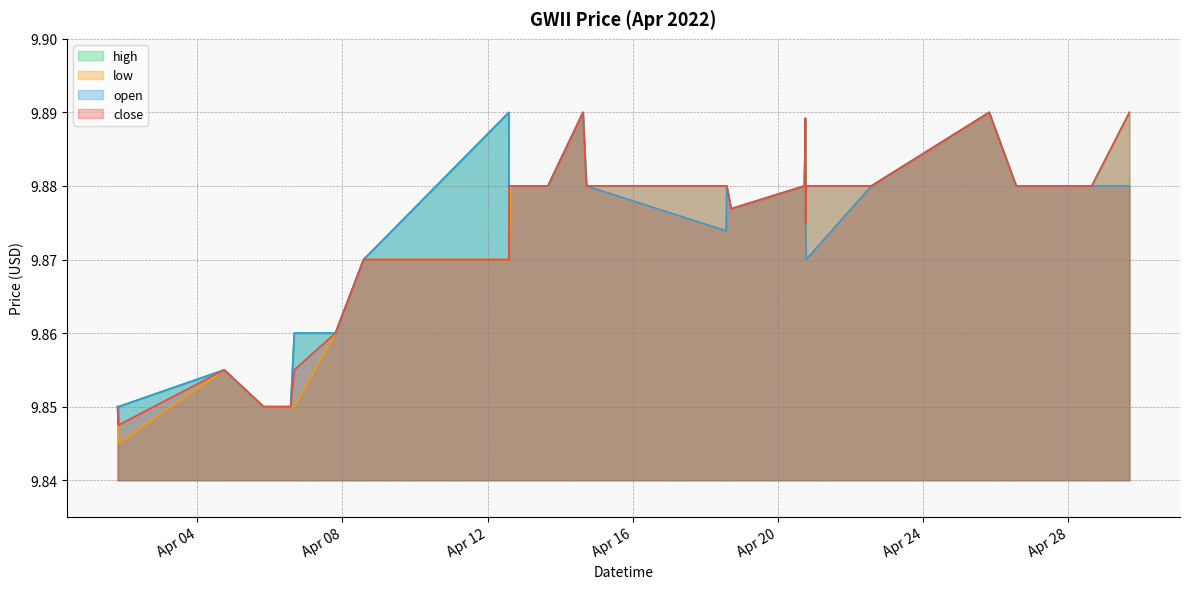

Reading right to left, list all the values displayed in this chart.

close: 2022-04-29 16:19:00=9.9	2022-04-28 15:23:00=9.9	2022-04-26 13:30:00=9.9	2022-04-25 19:39:00=9.9	2022-04-22 13:45:00=9.9	2022-04-20 18:36:00=9.9	2022-04-20 18:17:00=9.9	2022-04-20 18:16:00=9.9	2022-04-20 18:07:00=9.9	2022-04-20 17:30:00=9.9	2022-04-18 17:00:00=9.9	2022-04-18 14:09:00=9.9	2022-04-18 13:45:00=9.9	2022-04-14 17:24:00=9.9	2022-04-14 15:07:00=9.9	2022-04-13 15:56:00=9.9	2022-04-12 15:23:00=9.9	2022-04-12 14:18:00=9.9	2022-04-12 14:06:00=9.9	2022-04-12 14:05:00=9.9	2022-04-08 14:04:00=9.9	2022-04-07 19:27:00=9.9	2022-04-06 16:14:00=9.9	2022-04-06 13:51:00=9.8	2022-04-05 20:00:00=9.8	2022-04-05 19:59:00=9.8	2022-04-04 17:57:00=9.9	2022-04-01 19:59:00=9.8	2022-04-01 19:58:00=9.8	2022-04-01 19:26:00=9.8
open: 2022-04-29 16:19:00=9.9	2022-04-28 15:23:00=9.9	2022-04-26 13:30:00=9.9	2022-04-25 19:39:00=9.9	2022-04-22 13:45:00=9.9	2022-04-20 18:36:00=9.9	2022-04-20 18:17:00=9.9	2022-04-20 18:16:00=9.9	2022-04-20 18:07:00=9.9	2022-04-20 17:30:00=9.9	2022-04-18 17:00:00=9.9	2022-04-18 14:09:00=9.9	2022-04-18 13:45:00=9.9	2022-04-14 17:24:00=9.9	2022-04-14 15:07:00=9.9	2022-04-13 15:56:00=9.9	2022-04-12 15:23:00=9.9	2022-04-12 14:18:00=9.9	2022-04-12 14:06:00=9.9	2022-04-12 14:05:00=9.9	2022-04-08 14:04:00=9.9	2022-04-07 19:27:00=9.9	2022-04-06 16:14:00=9.9	2022-04-06 13:51:00=9.8	2022-04-05 20:00:00=9.8	2022-04-05 19:59:00=9.8	2022-04-04 17:57:00=9.9	2022-04-01 19:59:00=9.8	2022-04-01 19:58:00=9.8	2022-04-01 19:26:00=9.8
high: 2022-04-29 16:19:00=9.9	2022-04-28 15:23:00=9.9	2022-04-26 13:30:00=9.9	2022-04-25 19:39:00=9.9	2022-04-22 13:45:00=9.9	2022-04-20 18:36:00=9.9	2022-04-20 18:17:00=9.9	2022-04-20 18:16:00=9.9	2022-04-20 18:07:00=9.9	2022-04-20 17:30:00=9.9	2022-04-18 17:00:00=9.9	2022-04-18 14:09:00=9.9	2022-04-18 13:45:00=9.9	2022-04-14 17:24:00=9.9	2022-04-14 15:07:00=9.9	2022-04-13 15:56:00=9.9	2022-04-12 15:23:00=9.9	2022-04-12 14:18:00=9.9	2022-04-12 14:06:00=9.9	2022-04-12 14:05:00=9.9	2022-04-08 14:04:00=9.9	2022-04-07 19:27:00=9.9	2022-04-06 16:14:00=9.9	2022-04-06 13:51:00=9.8	2022-04-05 20:00:00=9.8	2022-04-05 19:59:00=9.8	2022-04-04 17:57:00=9.9	2022-04-01 19:59:00=9.8	2022-04-01 19:58:00=9.8	2022-04-01 19:26:00=9.8
low: 2022-04-29 16:19:00=9.9	2022-04-28 15:23:00=9.9	2022-04-26 13:30:00=9.9	2022-04-25 19:39:00=9.9	2022-04-22 13:45:00=9.9	2022-04-20 18:36:00=9.9	2022-04-20 18:17:00=9.9	2022-04-20 18:16:00=9.9	2022-04-20 18:07:00=9.9	2022-04-20 17:30:00=9.9	2022-04-18 17:00:00=9.9	2022-04-18 14:09:00=9.9	2022-04-18 13:45:00=9.9	2022-04-14 17:24:00=9.9	2022-04-14 15:07:00=9.9	2022-04-13 15:56:00=9.9	2022-04-12 15:23:00=9.9	2022-04-12 14:18:00=9.9	2022-04-12 14:06:00=9.9	2022-04-12 14:05:00=9.9	2022-04-08 14:04:00=9.9	2022-04-07 19:27:00=9.9	2022-04-06 16:14:00=9.8	2022-04-06 13:51:00=9.8	2022-04-05 20:00:00=9.8	2022-04-05 19:59:00=9.8	2022-04-04 17:57:00=9.9	2022-04-01 19:59:00=9.8	2022-04-01 19:58:00=9.8	2022-04-01 19:26:00=9.8